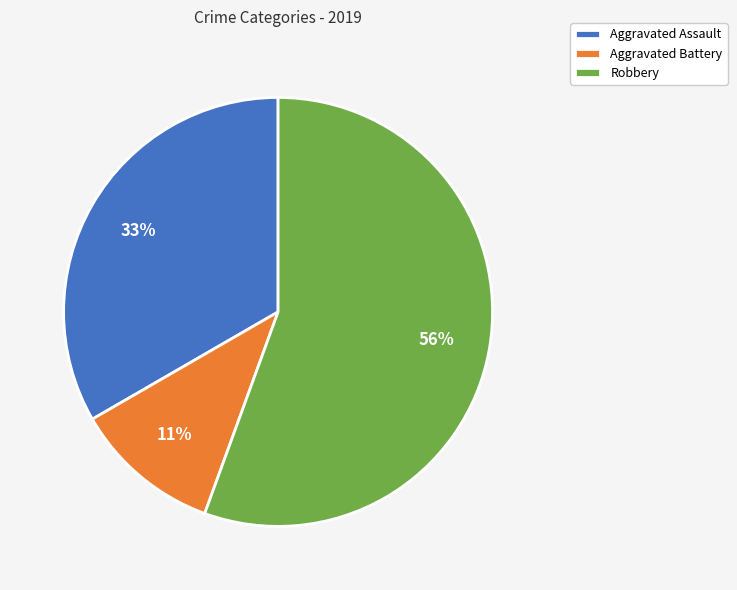

The Aggravated Battery slice represents 1% of the pie. True or false?

False